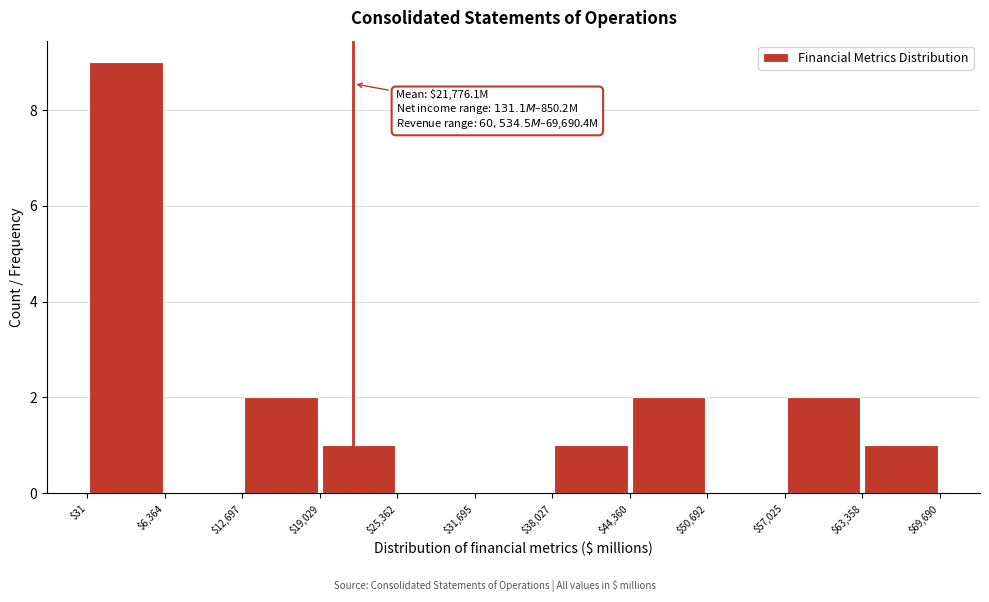

Over which range of the x-axis is the bar tallest?

$31 to $6,364